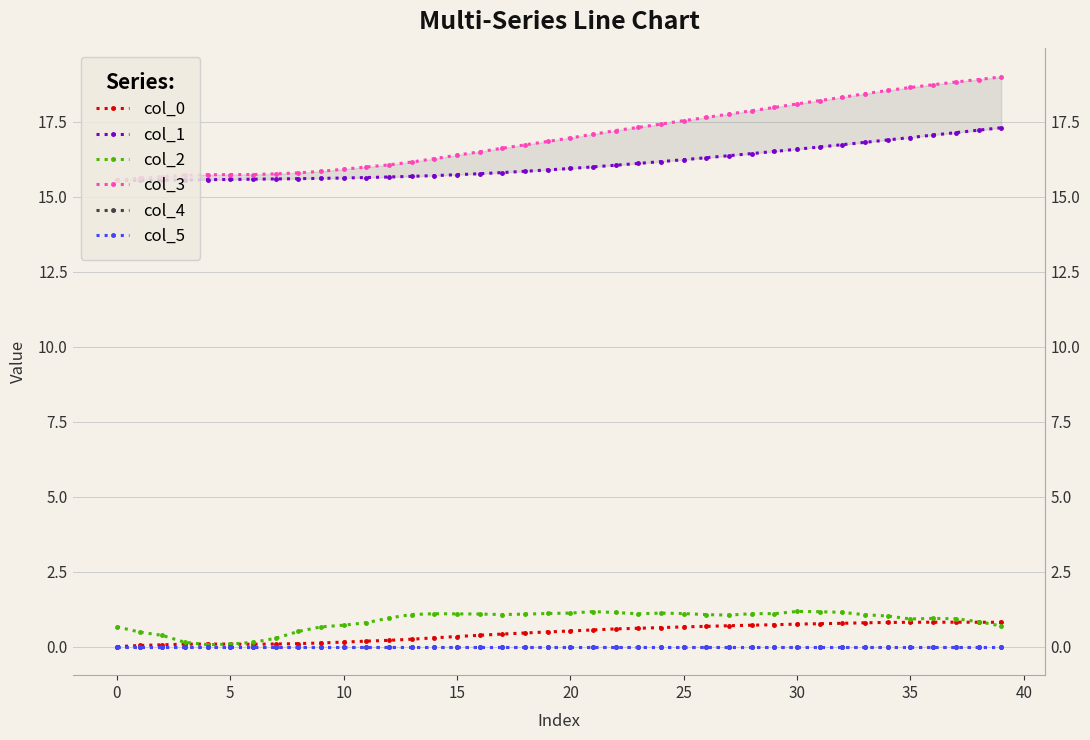

Is it true that col_3 equals 17.0 at 20?

True